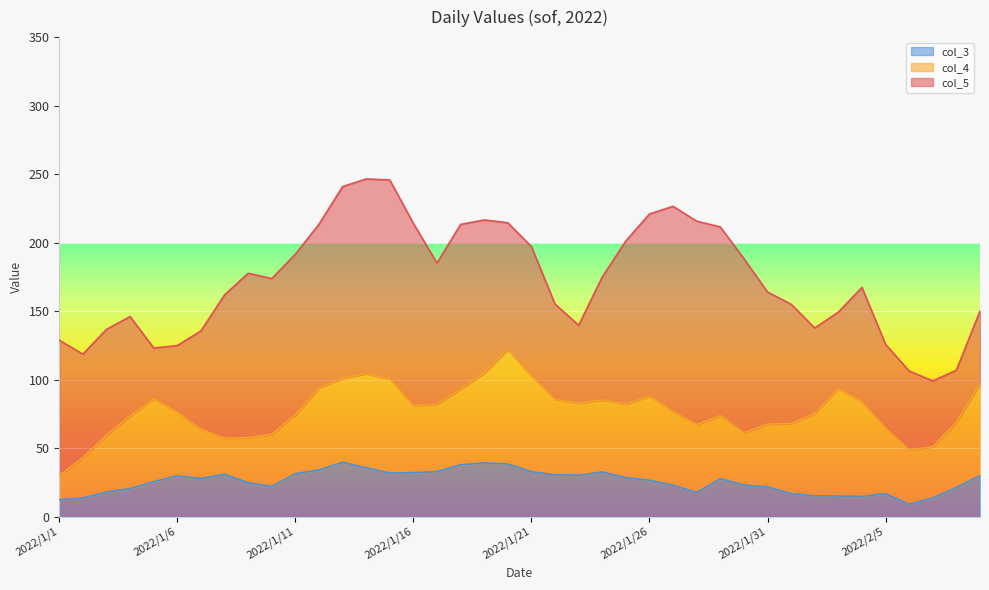

What is the highest value of the col_3 series?

39.6